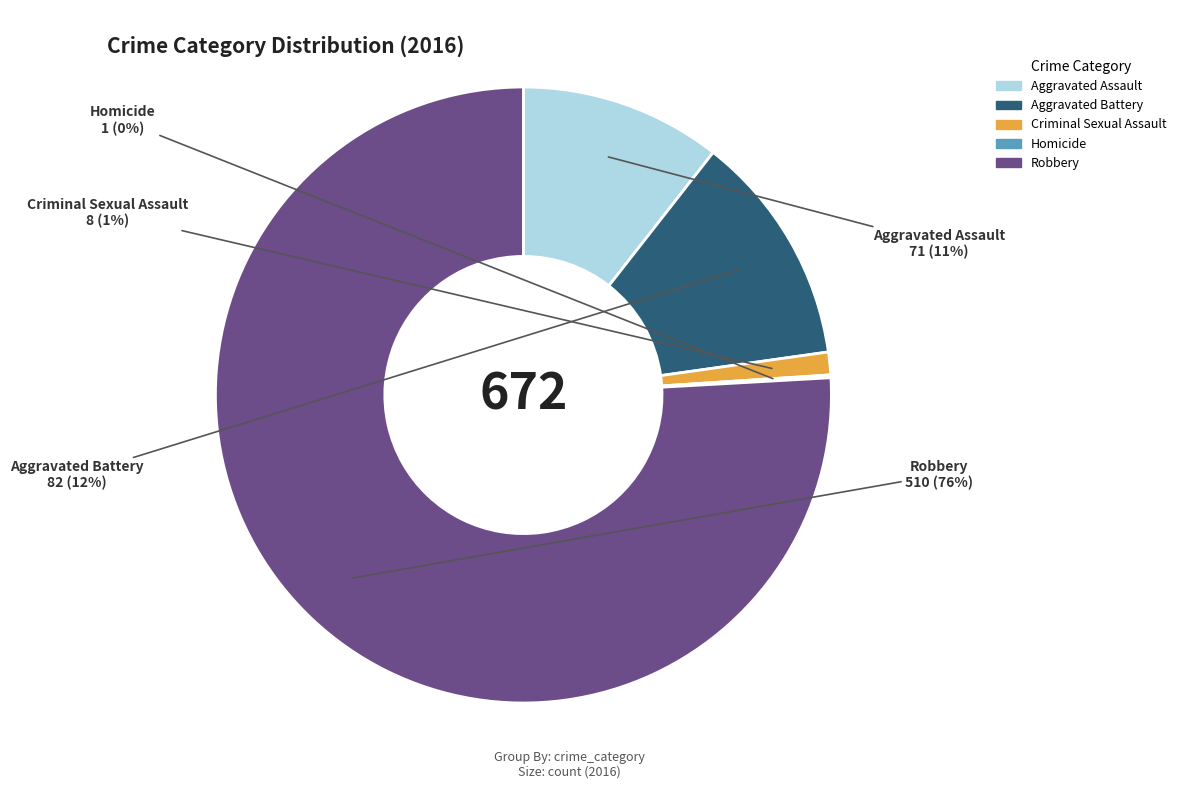

The Robbery slice represents 76% of the pie. True or false?

True